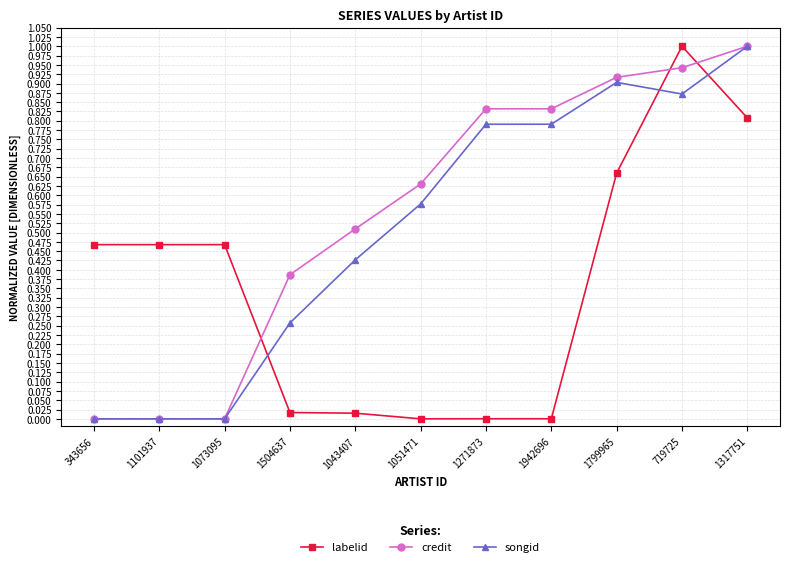

How many lines are shown in the chart?

3